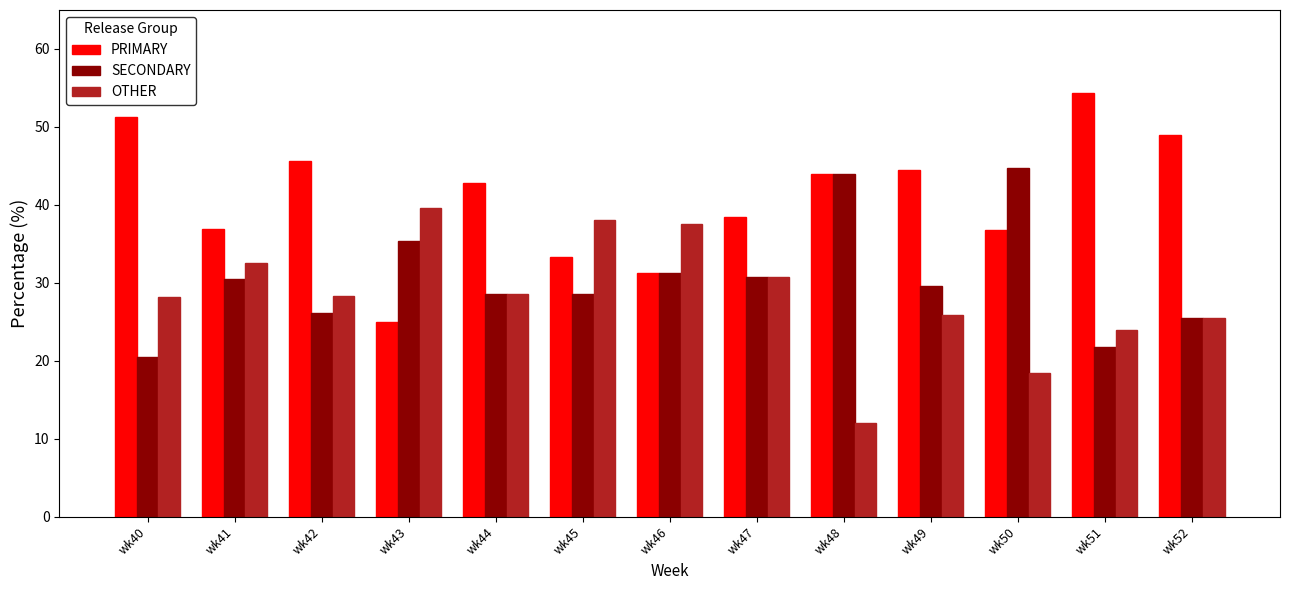

True or false: PRIMARY has a value of 25.0 at wk43.

True